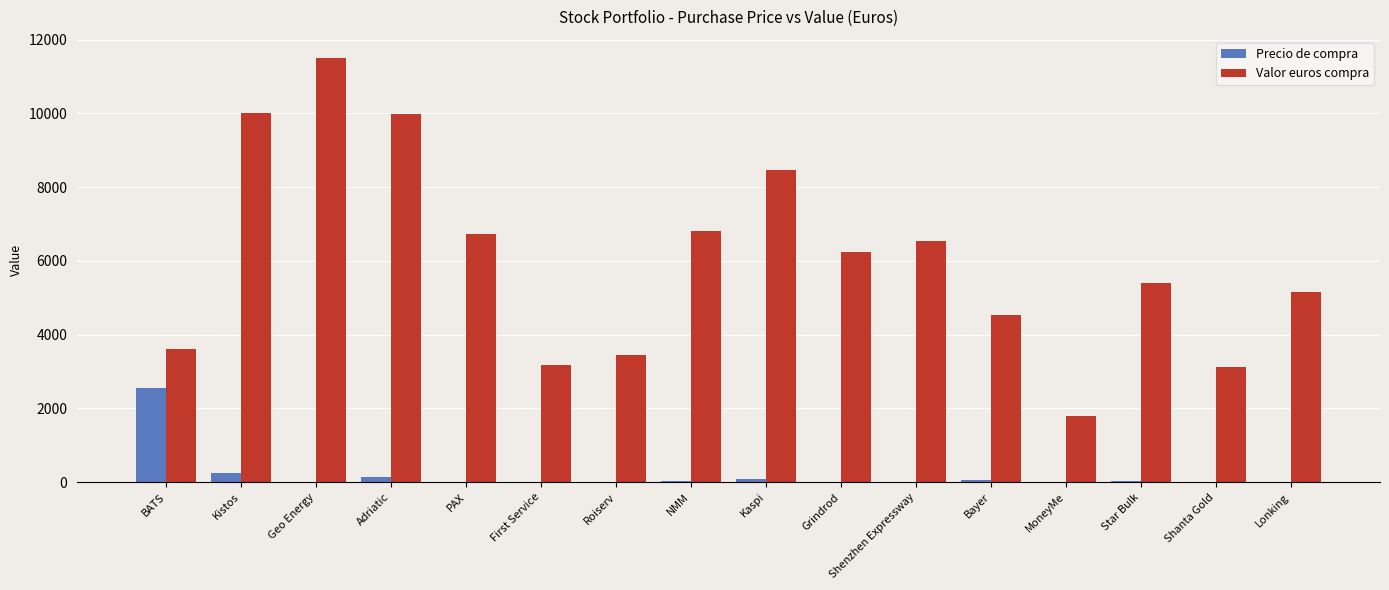

Which series changed the most between Adriatic and PAX?

Valor euros compra